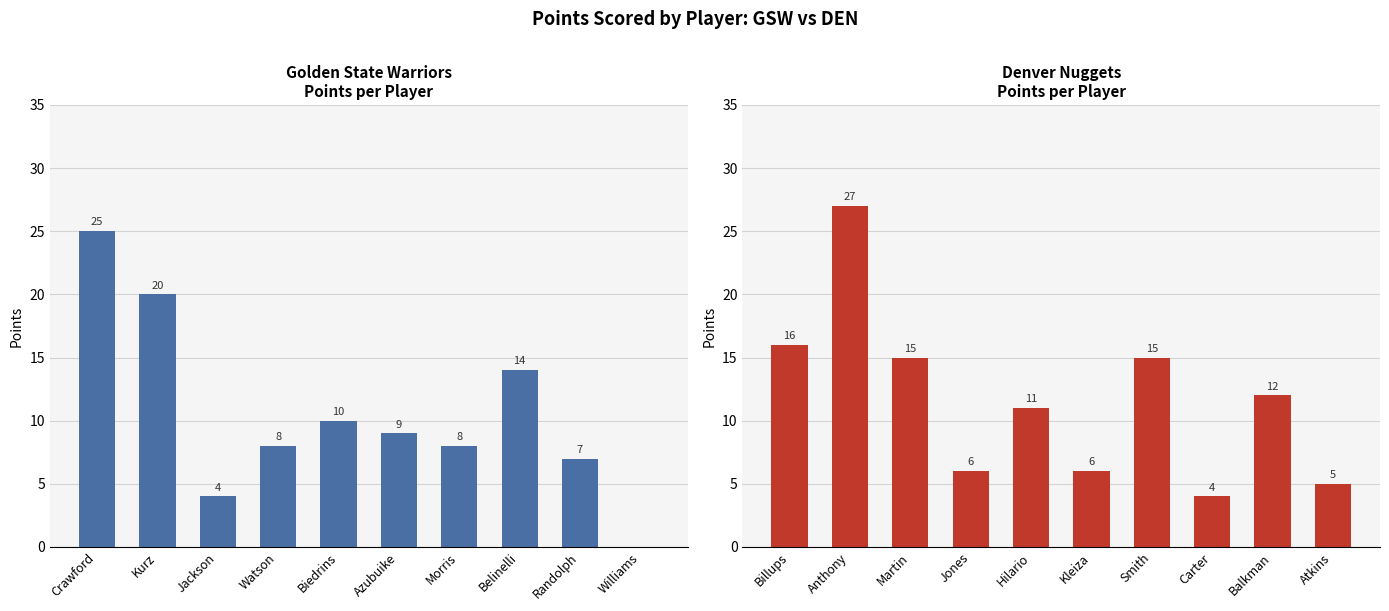

What is the average value of the Denver Nuggets series?

12